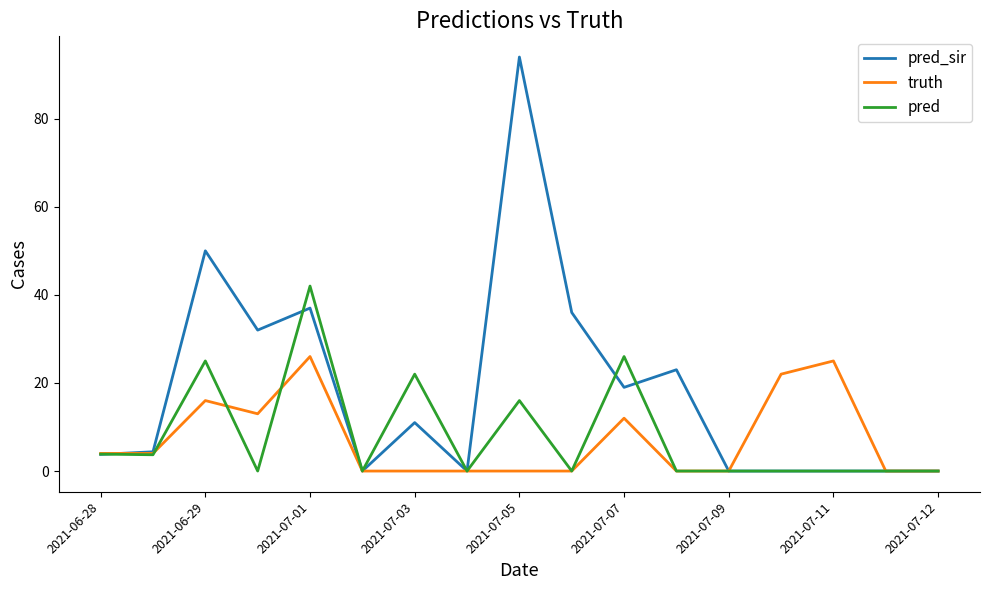

Which series has the largest total across all categories?

pred_sir